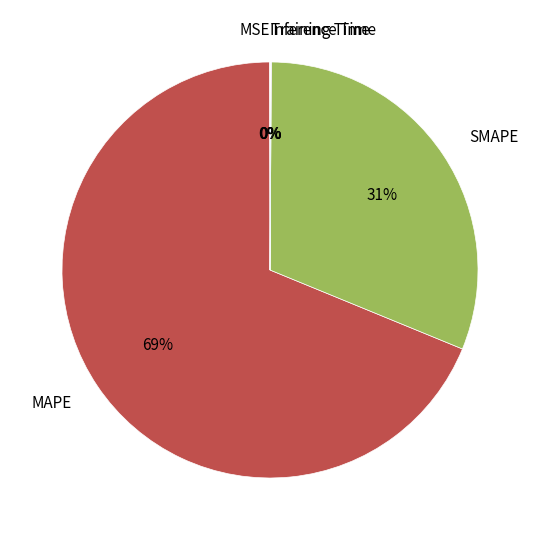

Which slice represents more than half of the pie?

MAPE